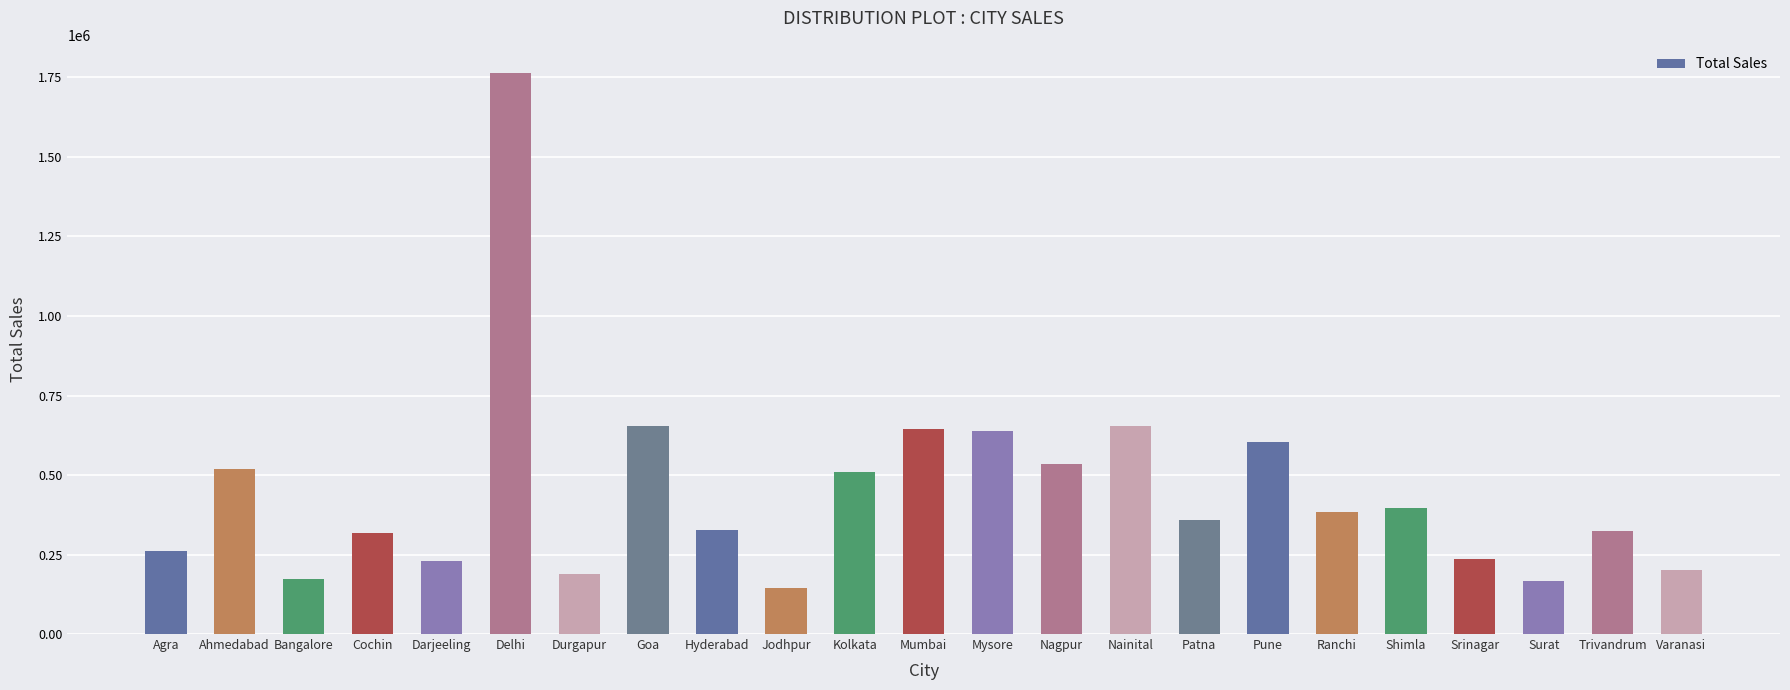

Which category has the highest value across all series?

Delhi